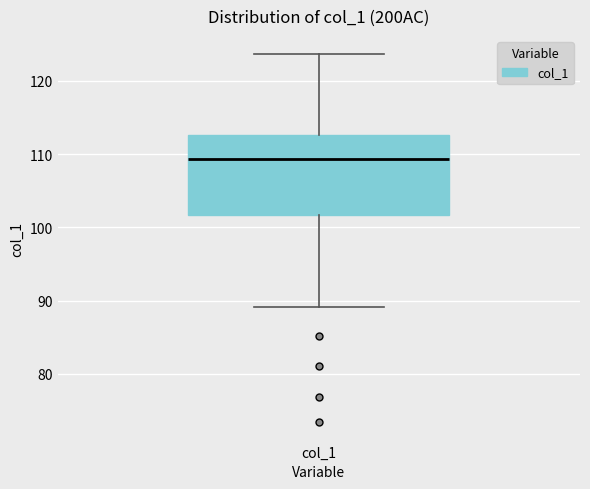

Where does the upper whisker of the box for col_1 end on the y-axis? The values are not printed on the chart, so give them approximately, as read against the axis.

124